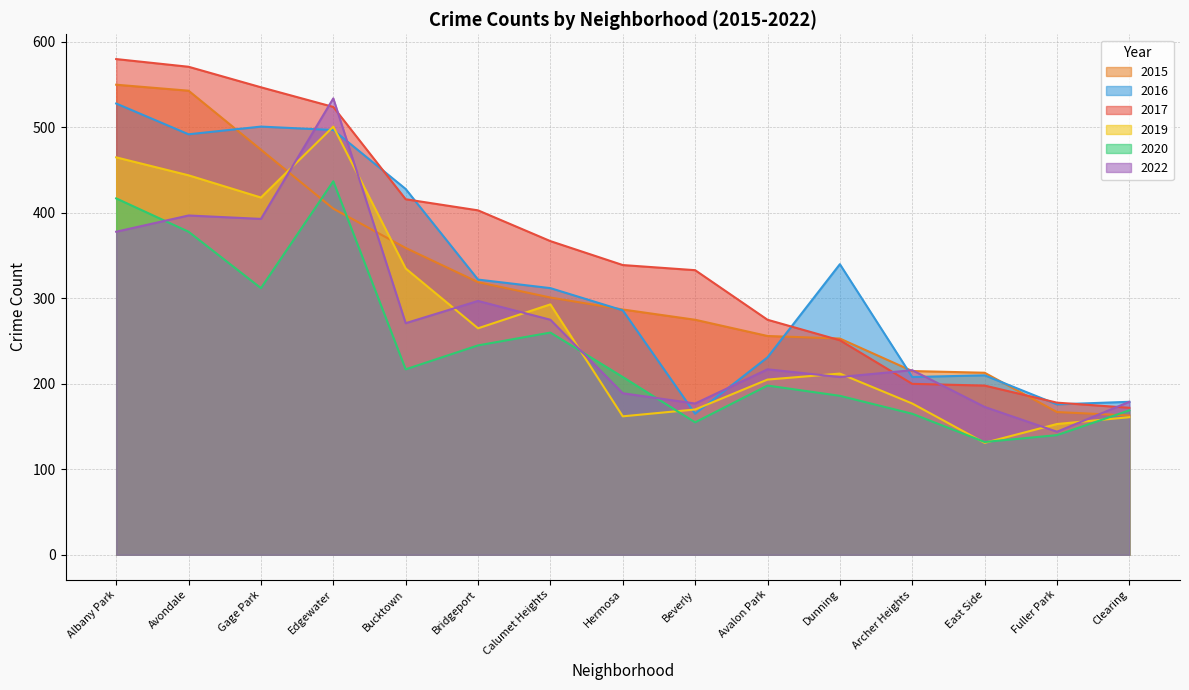

Reading left to right, extract all data points from this chart.

2017: Albany Park=580	Avondale=571	Gage Park=547	Edgewater=524	Bucktown=416	Bridgeport=403	Calumet Heights=367	Hermosa=339	Beverly=333	Avalon Park=275	Dunning=251	Archer Heights=200	East Side=198	Fuller Park=178	Clearing=172
2015: Albany Park=550	Avondale=543	Gage Park=474	Edgewater=405	Bucktown=359	Bridgeport=319	Calumet Heights=301	Hermosa=287	Beverly=275	Avalon Park=256	Dunning=253	Archer Heights=215	East Side=213	Fuller Park=167	Clearing=163
2019: Albany Park=465	Avondale=444	Gage Park=418	Edgewater=501	Bucktown=335	Bridgeport=265	Calumet Heights=293	Hermosa=162	Beverly=170	Avalon Park=205	Dunning=212	Archer Heights=177	East Side=131	Fuller Park=153	Clearing=161
2020: Albany Park=417	Avondale=378	Gage Park=312	Edgewater=437	Bucktown=217	Bridgeport=245	Calumet Heights=260	Hermosa=208	Beverly=155	Avalon Park=198	Dunning=186	Archer Heights=165	East Side=132	Fuller Park=140	Clearing=169
2016: Albany Park=528	Avondale=492	Gage Park=501	Edgewater=497	Bucktown=428	Bridgeport=322	Calumet Heights=312	Hermosa=286	Beverly=165	Avalon Park=231	Dunning=340	Archer Heights=208	East Side=210	Fuller Park=176	Clearing=179
2022: Albany Park=378	Avondale=397	Gage Park=393	Edgewater=534	Bucktown=271	Bridgeport=297	Calumet Heights=275	Hermosa=189	Beverly=177	Avalon Park=217	Dunning=208	Archer Heights=216	East Side=173	Fuller Park=144	Clearing=179